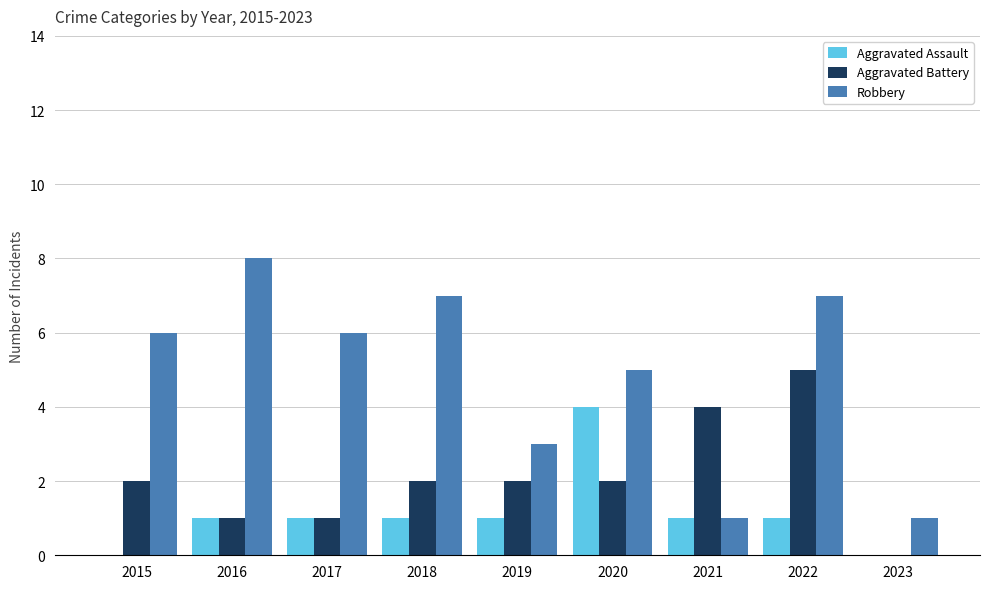

How many categories are shown in the chart?

9